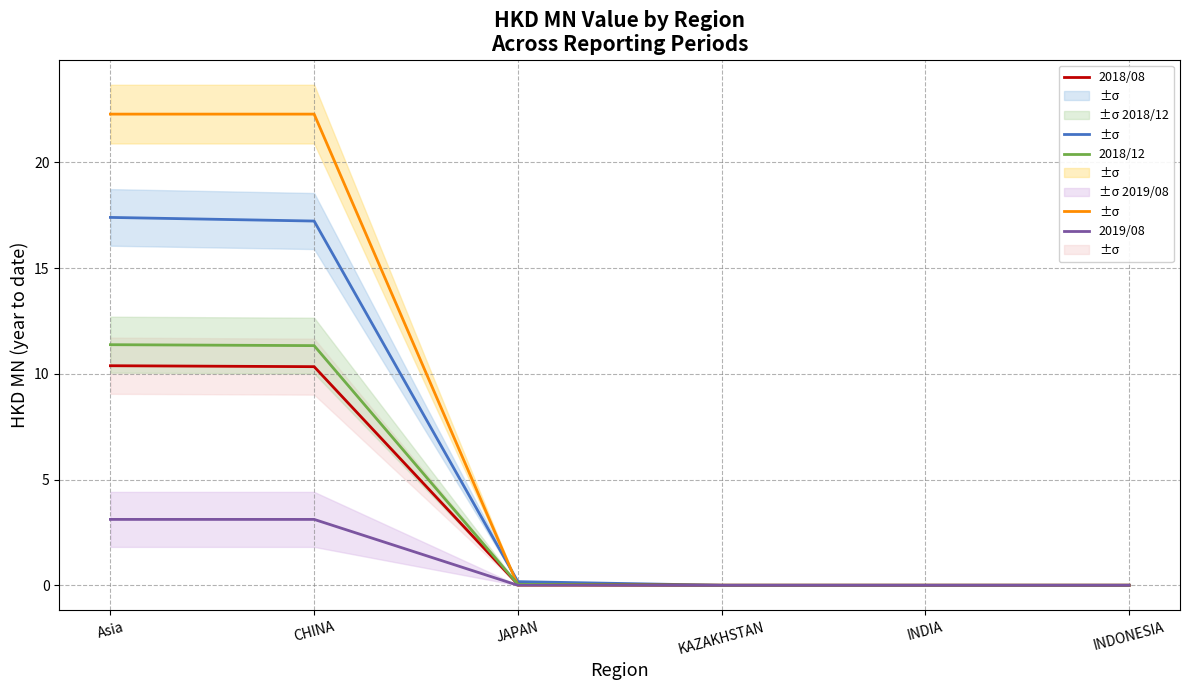

Is the value of 2019/08 at INDONESIA greater than the value of 2018/12 at JAPAN?

No